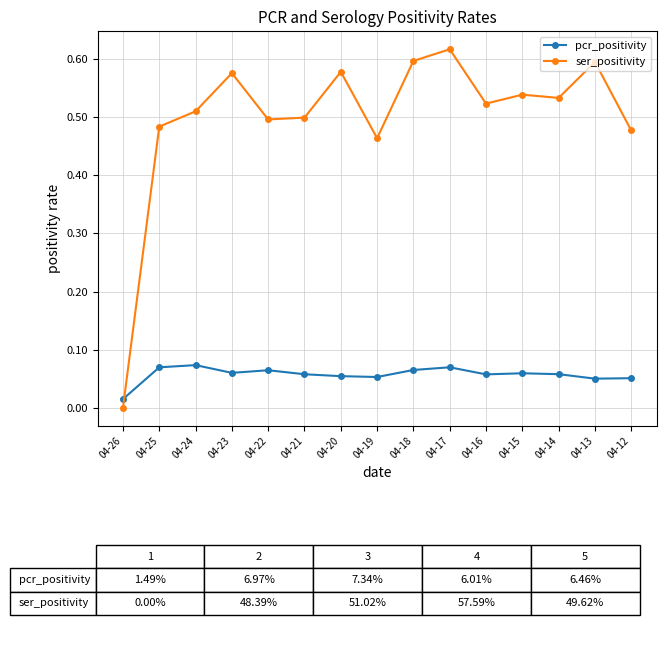

At which label does pcr_positivity reach its minimum?

04-26